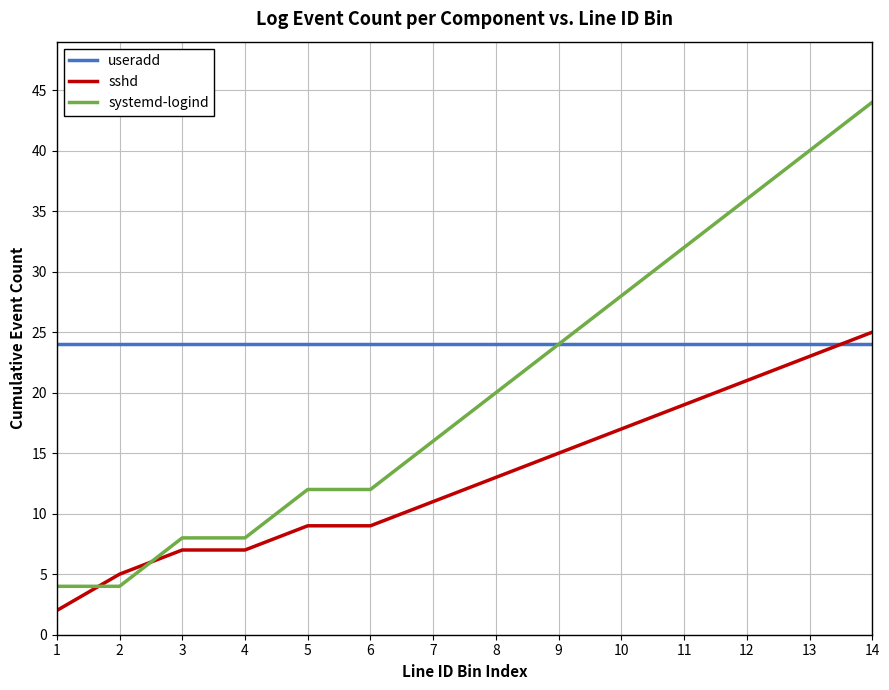

The useradd series shows 14 at 10. True or false?

False